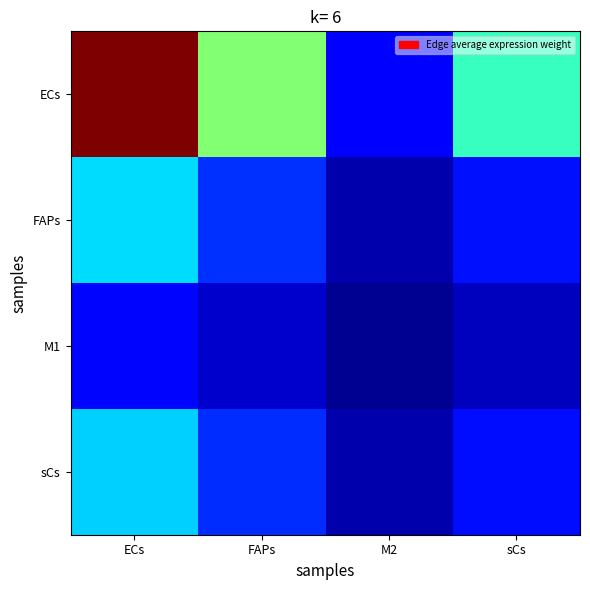

What is the spread (max minus min) of values at FAPs?

56.6